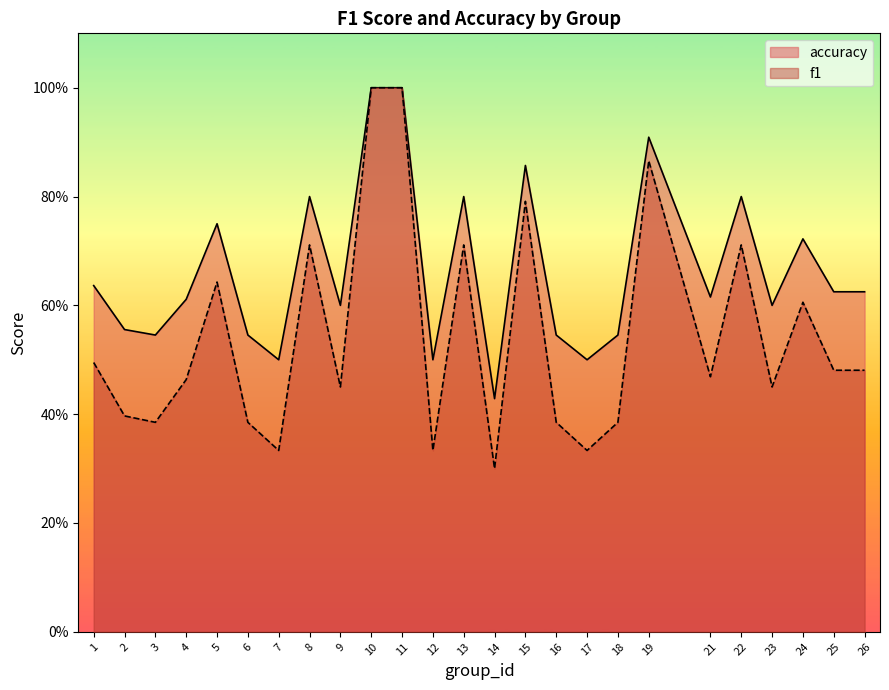

The f1 series shows 0.6 at 3. True or false?

False